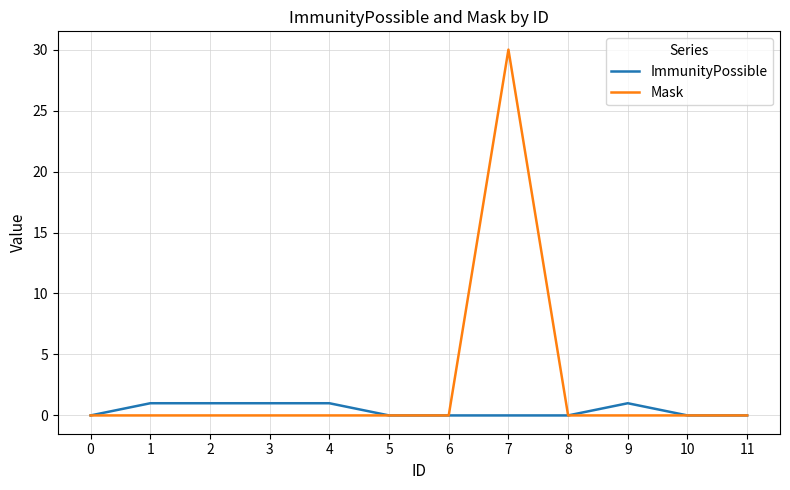

Which series has the widest spread of values?

Mask